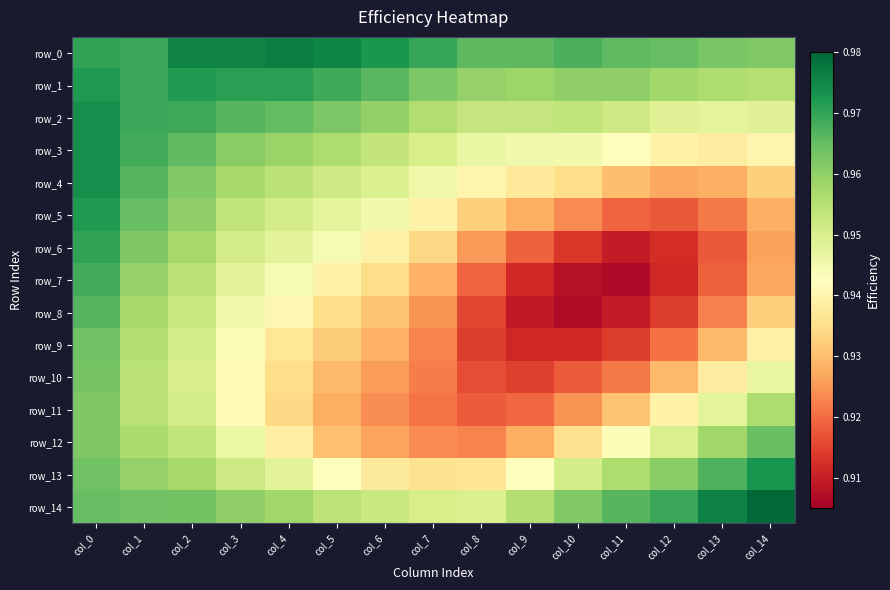

How many series are shown in this chart?

15